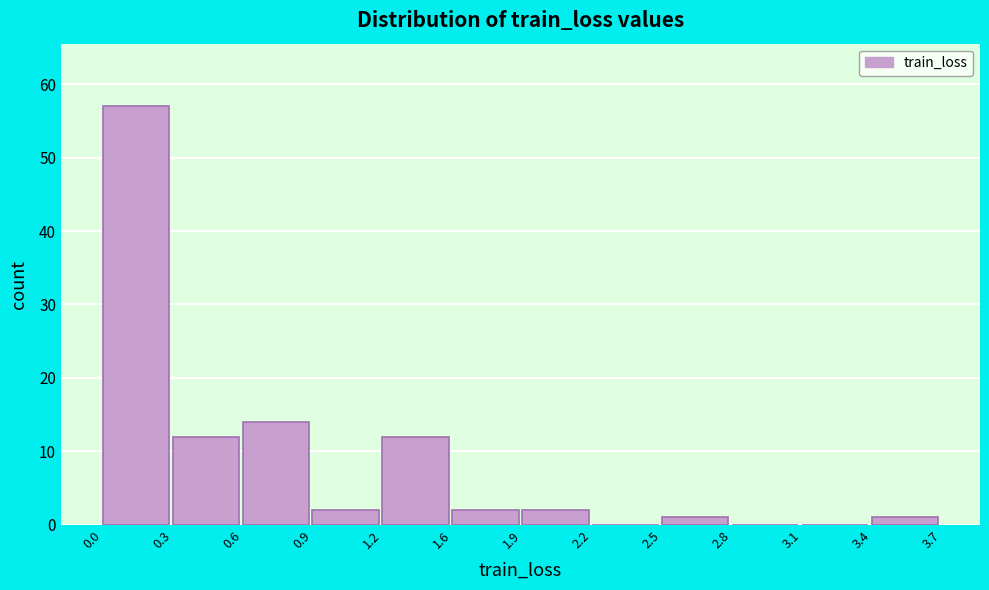

Reading left to right, extract all data points from this chart.

0.0=57	0.3=12	0.6=14	0.9=2	1.2=12	1.6=2	1.9=2	2.2=0	2.5=1	2.8=0	3.1=0	3.4=1